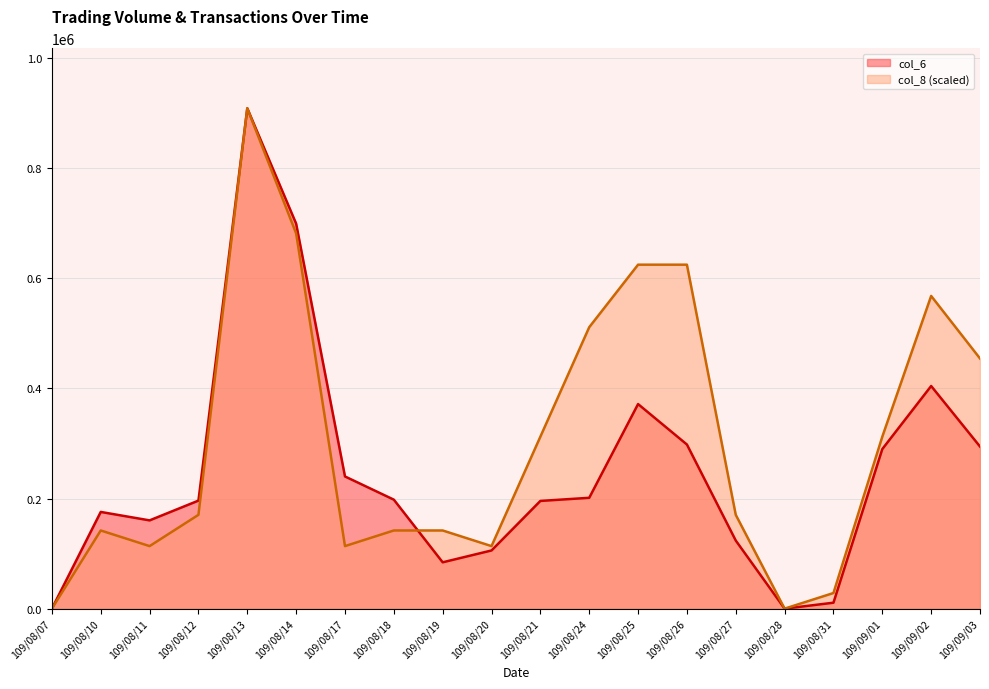

At 109/09/03, list the series in order from smallest to largest.

col_6, col_8 (scaled)